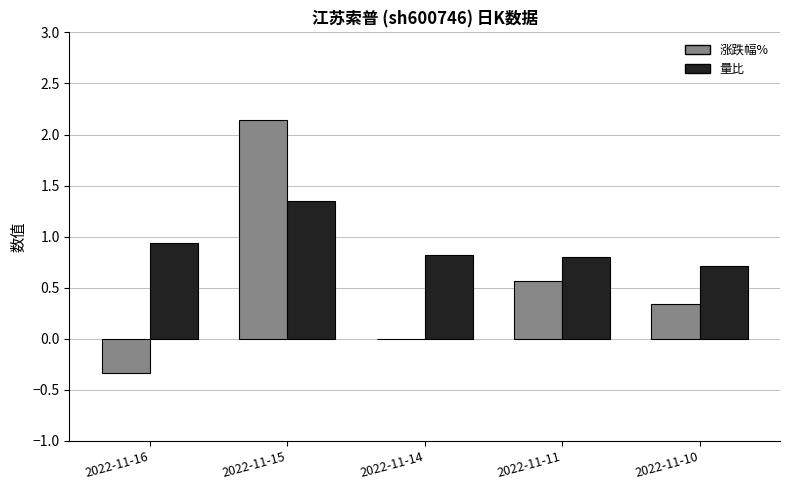

What is the sum of the 涨跌幅% values at 2022-11-16 and 2022-11-11?

0.2